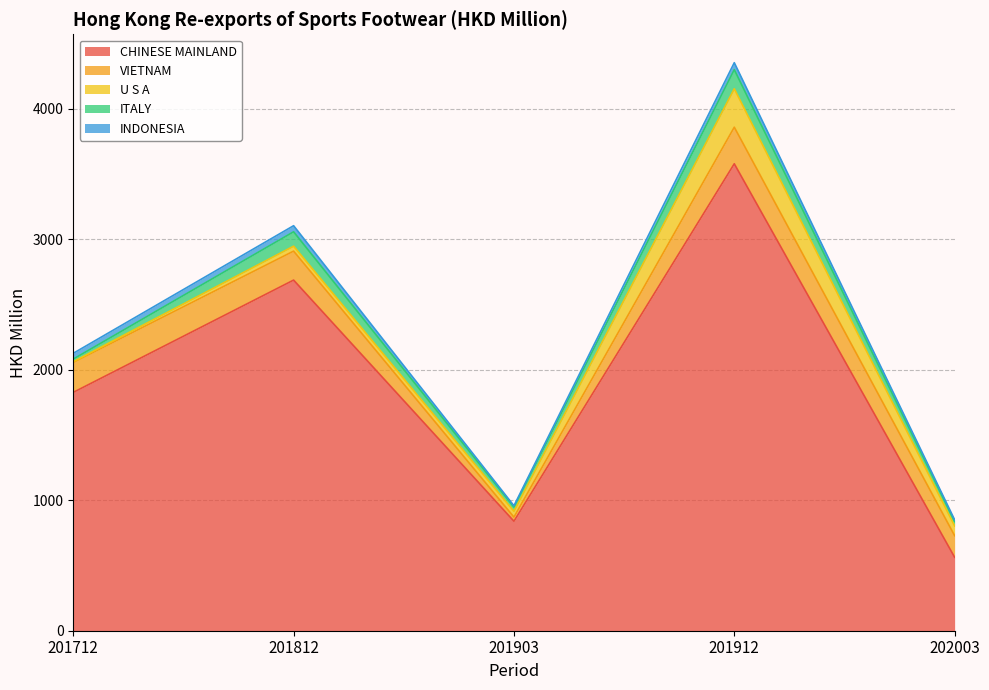

What is the sum of the VIETNAM values at 201903 and 201912?

312.0